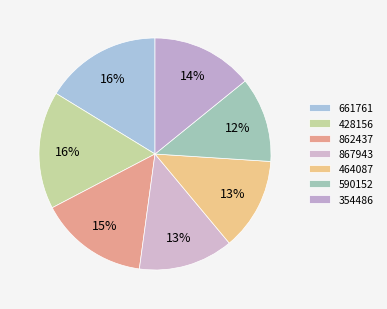

What portion of the pie excludes 867943?

86.8%